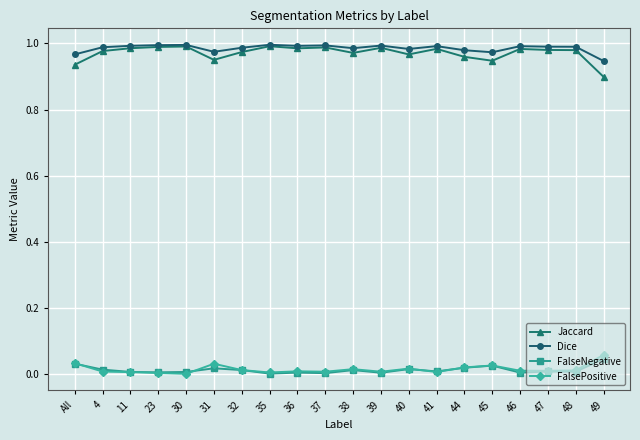

Is the value of Jaccard at 4 greater than the value of FalseNegative at 44?

Yes